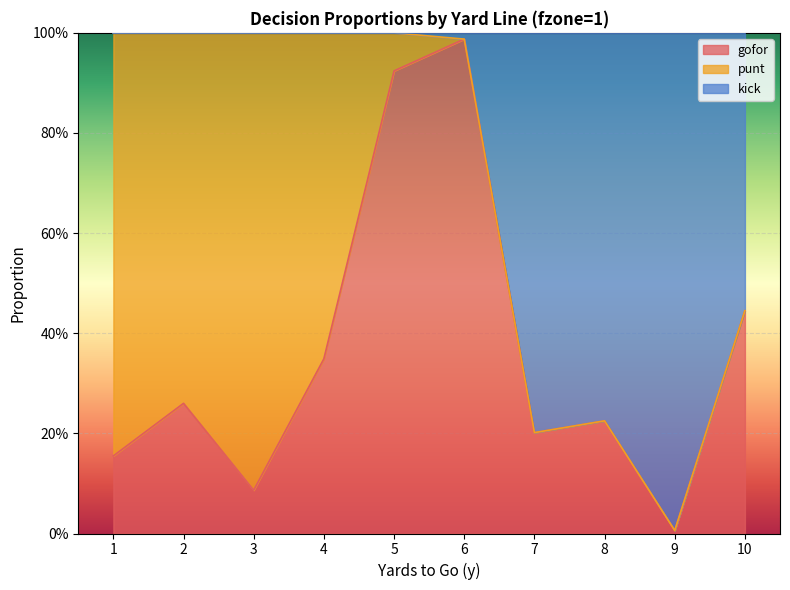

What are all the series names shown in the legend?

gofor, punt, kick